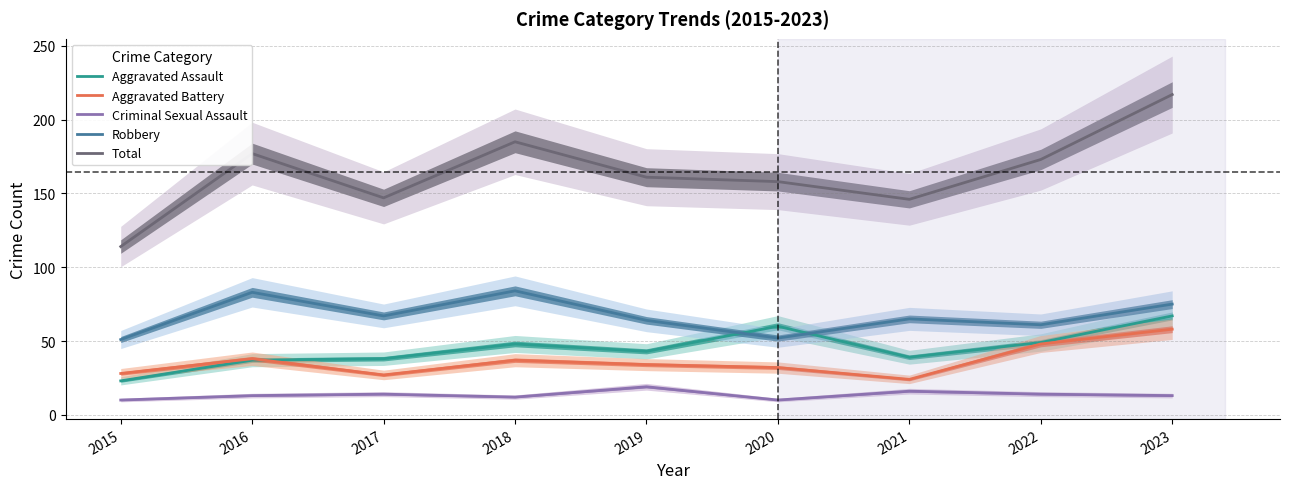

Reading left to right, list all the values displayed in this chart.

Aggravated Assault: 23	37	38	48	43	60	39	49	67
Aggravated Battery: 28	38	27	37	34	32	24	48	58
Criminal Sexual Assault: 10	13	14	12	19	10	16	14	13
Robbery: 51	83	67	84	64	52	65	61	75
Total: 114	177	147	185	161	158	146	173	217